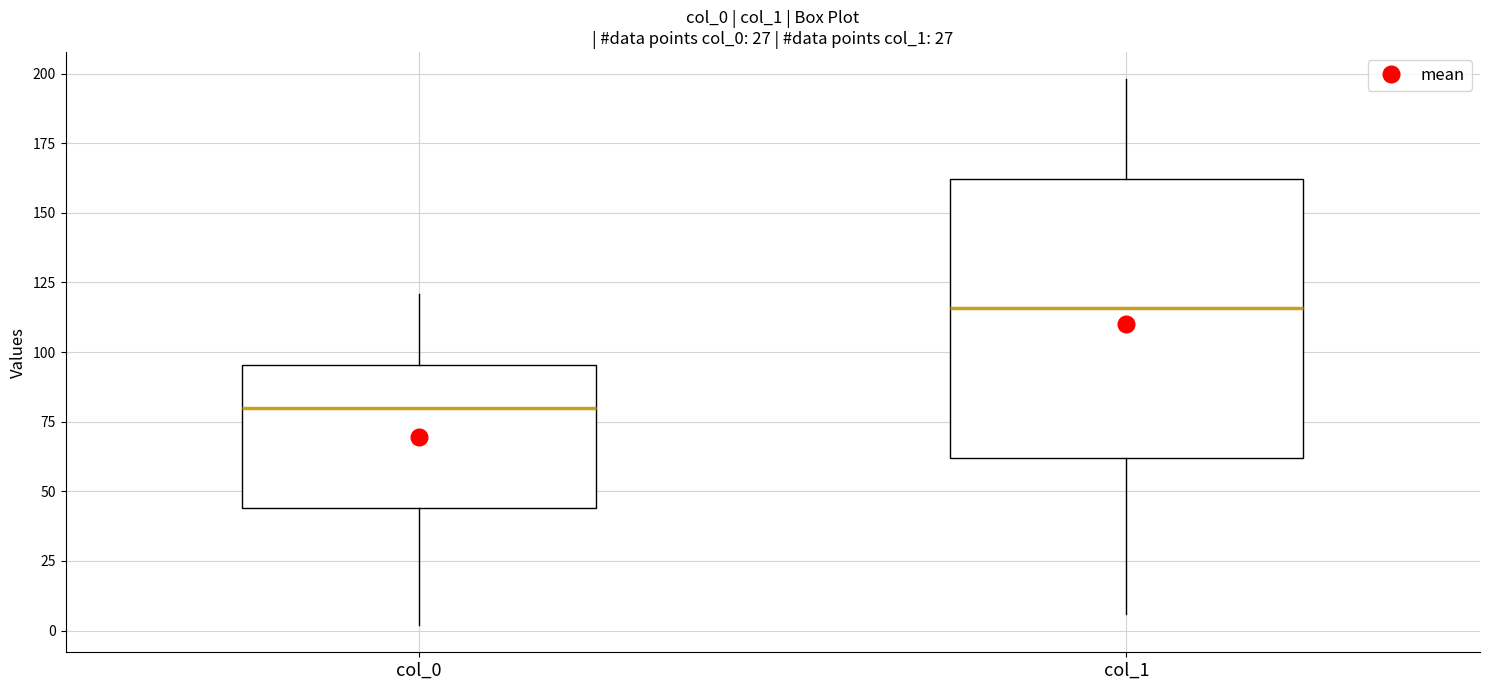

Which box has the lowest median line?

col_0